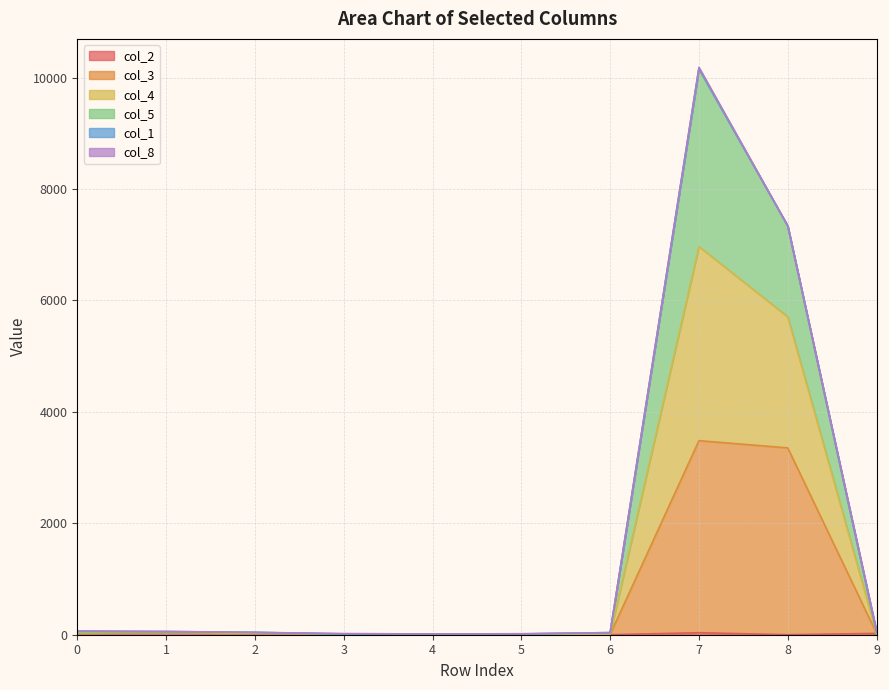

True or false: col_2 and col_5 cross at least once.

False